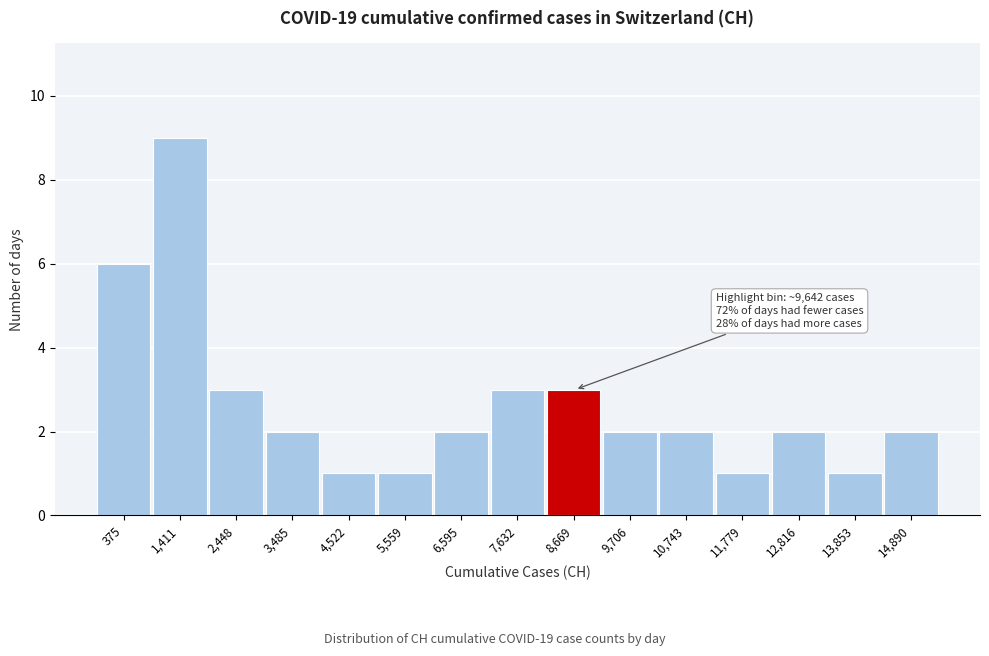

Reading left to right, extract all data points from this chart.

375=6	1,411=9	2,448=3	3,485=2	4,522=1	5,559=1	6,595=2	7,632=3	8,669=3	9,706=2	10,743=2	11,779=1	12,816=2	13,853=1	14,890=2